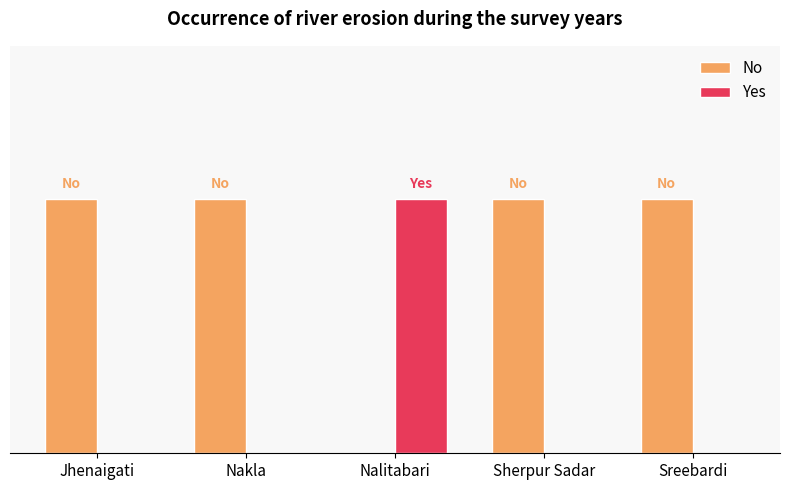

What is the difference between the maximum and minimum values in the Yes series?

1